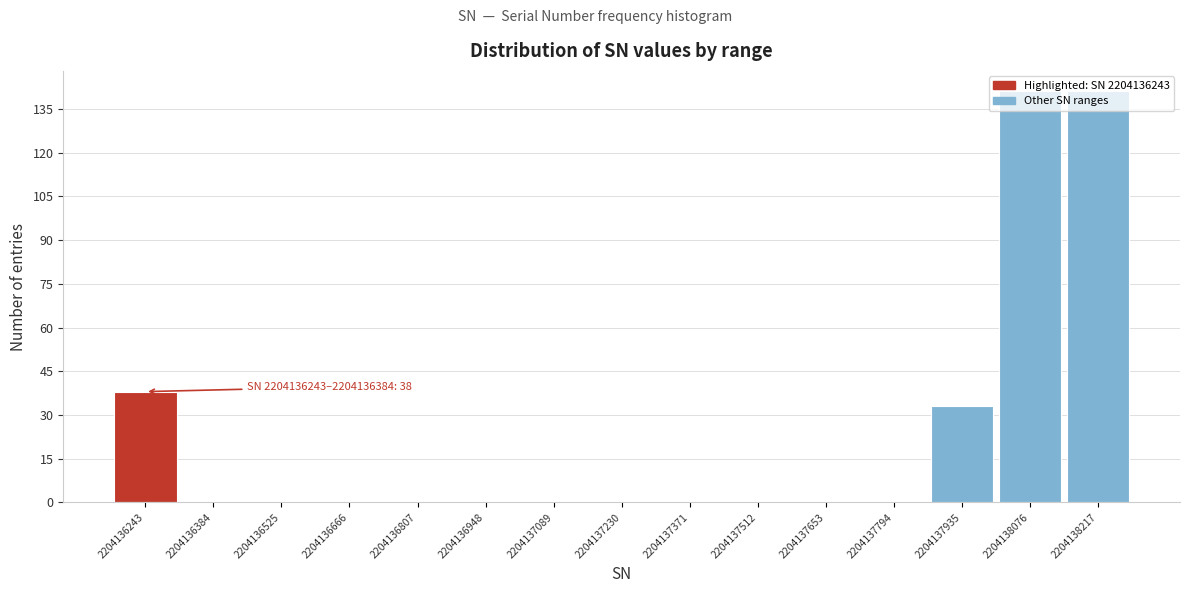

What is the sum of all values?

353